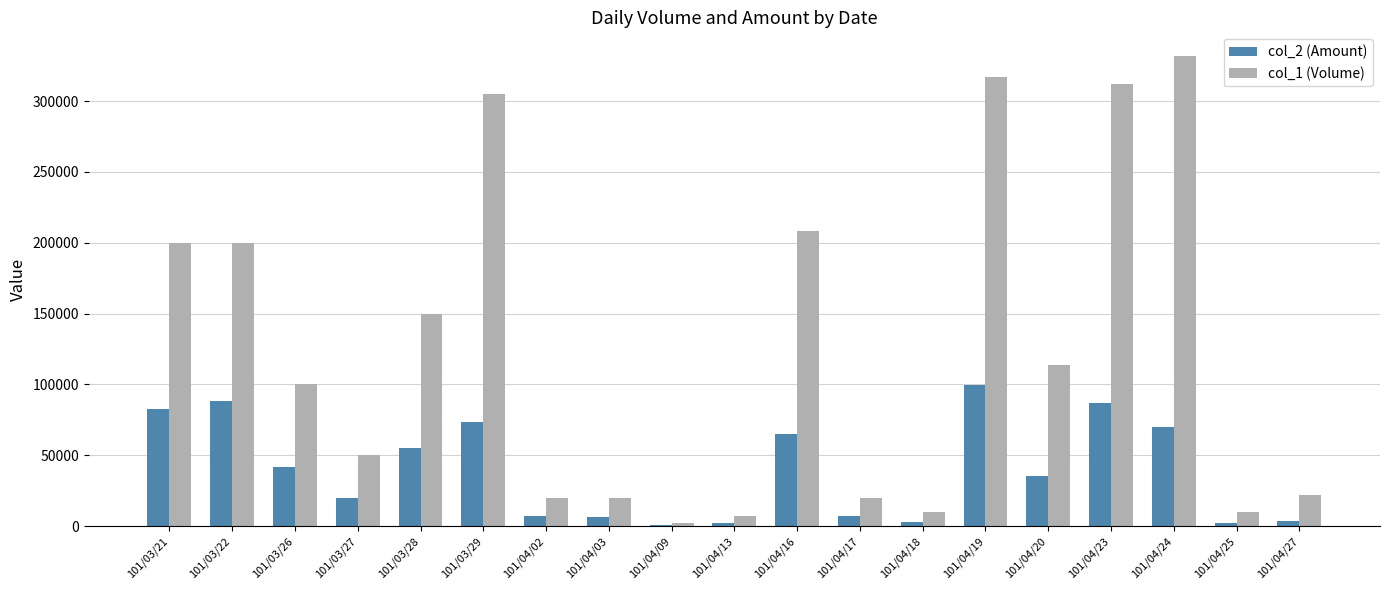

How many groups of bars are there?

19